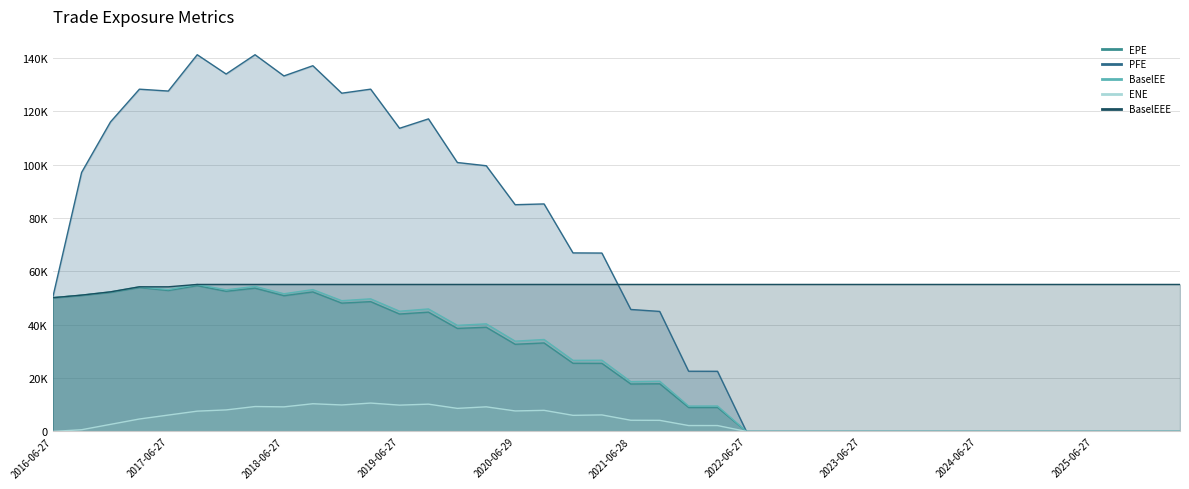

At which category is the sum across all series the highest?

2018-03-27